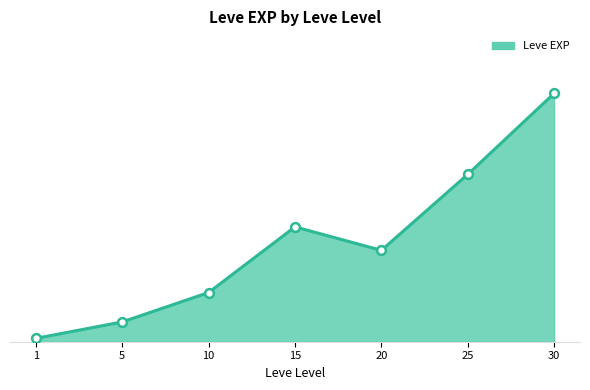

Which has a higher value, 1 or 10?

10